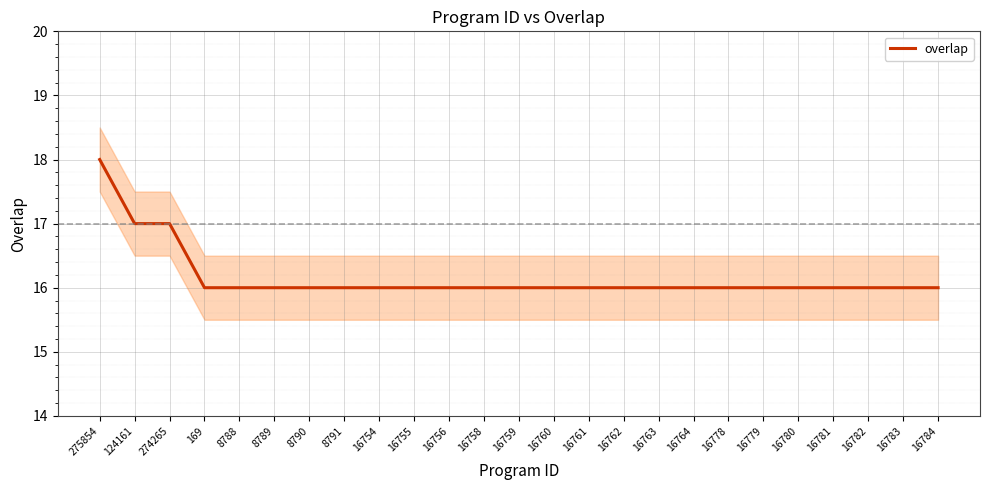

Reading left to right, list all the values displayed in this chart.

275854=18	124161=17	274265=17	169=16	8788=16	8789=16	8790=16	8791=16	16754=16	16755=16	16756=16	16758=16	16759=16	16760=16	16761=16	16762=16	16763=16	16764=16	16778=16	16779=16	16780=16	16781=16	16782=16	16783=16	16784=16